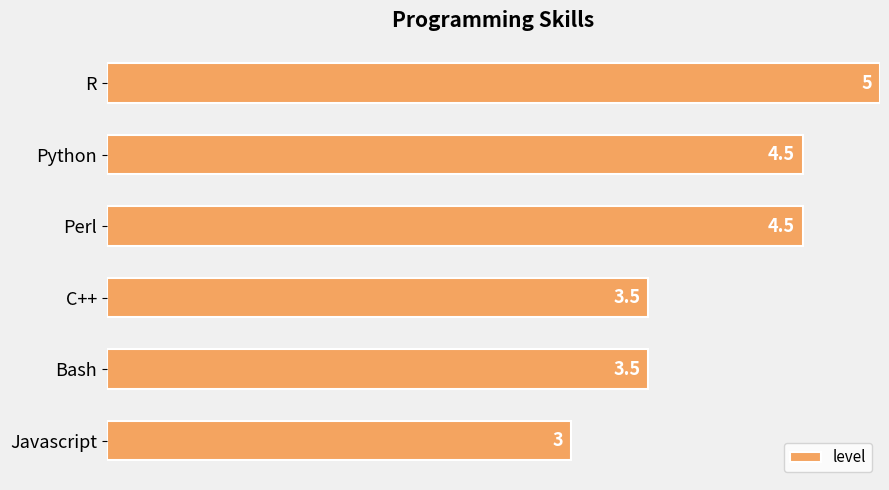

What value does the data have at Python?

4.5